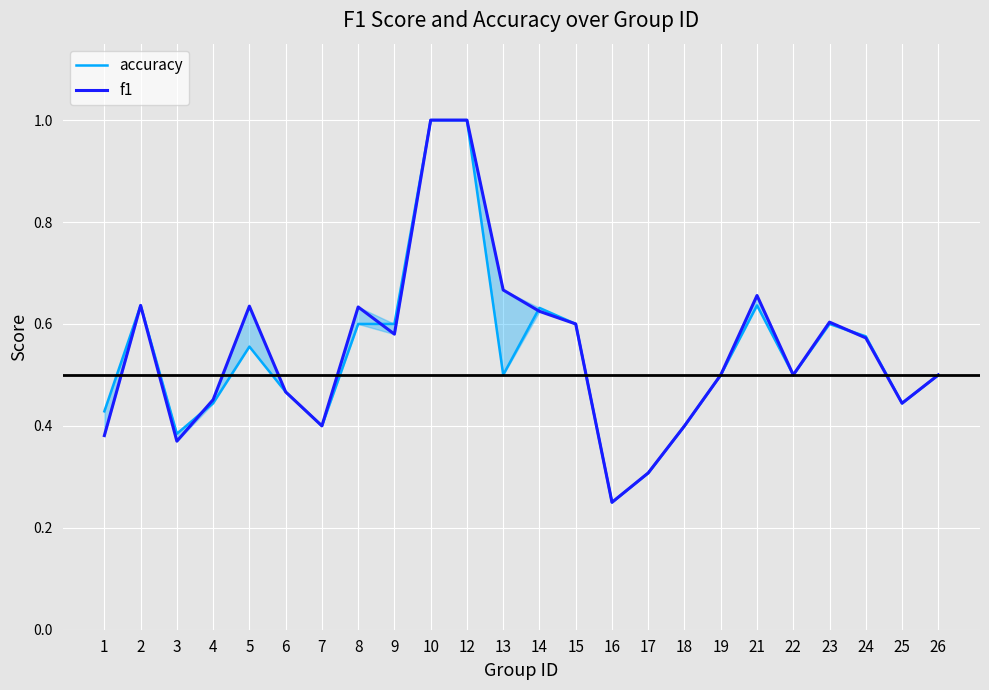

What is the minimum value shown in the chart?

0.2